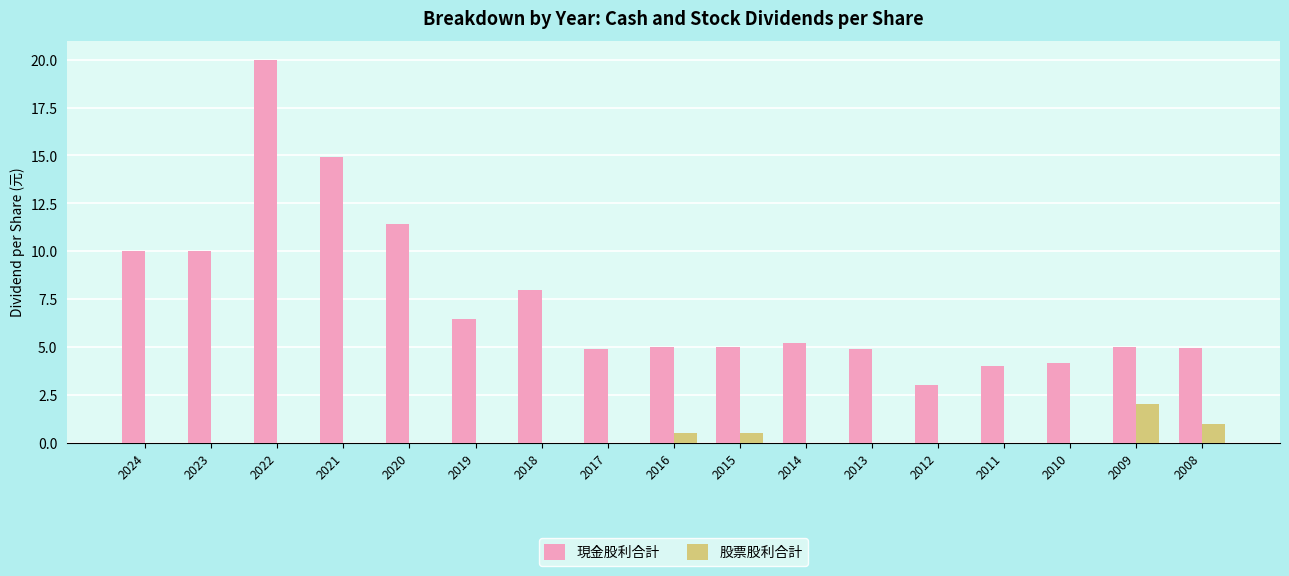

At which label is 股票股利合計 closest to 1?

2008